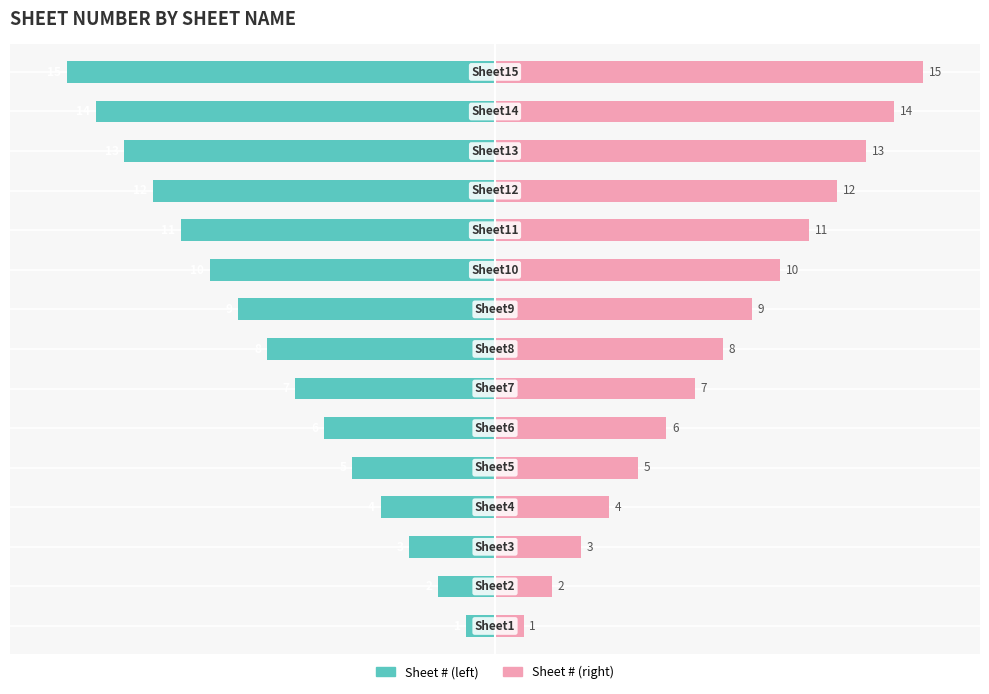

Which series has the largest range (max minus min)?

Sheet #